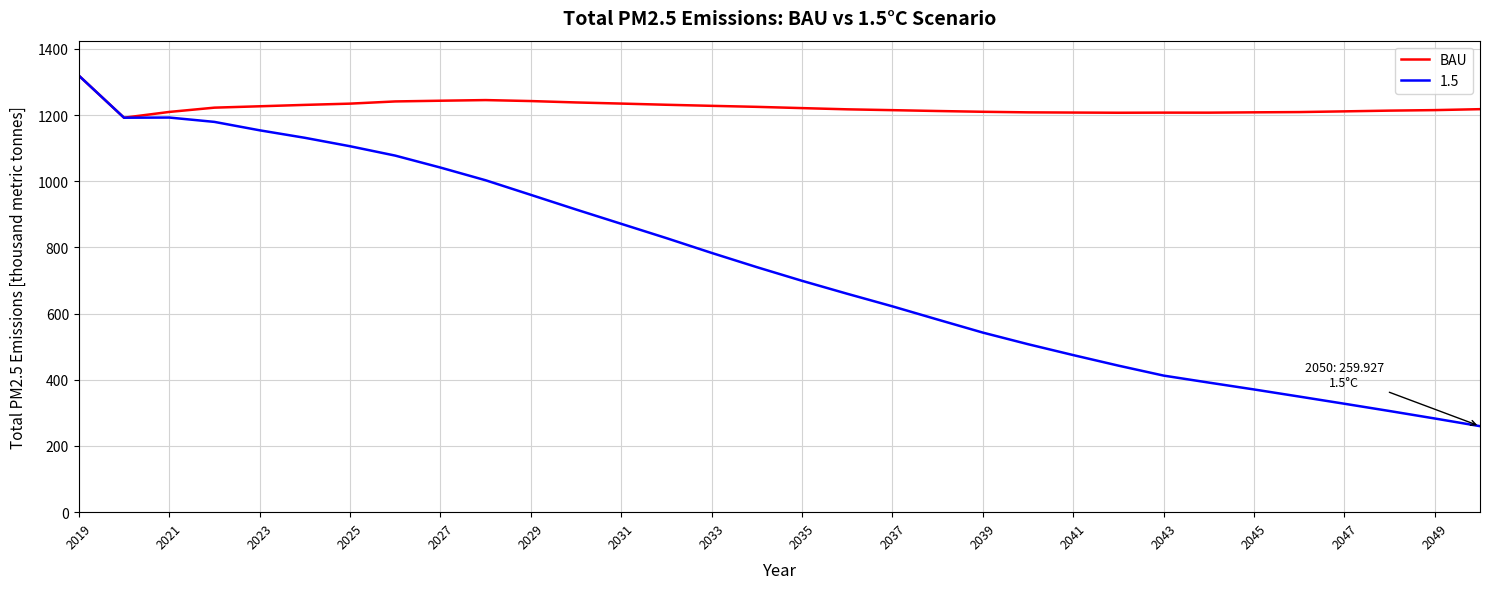

Which series has the widest spread of values?

1.5